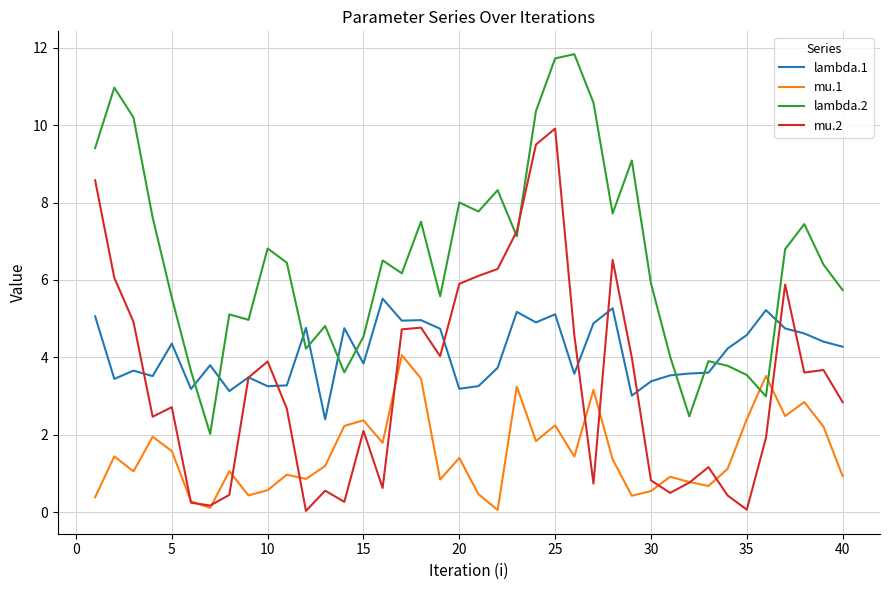

Which series has the largest total across all categories?

lambda.2